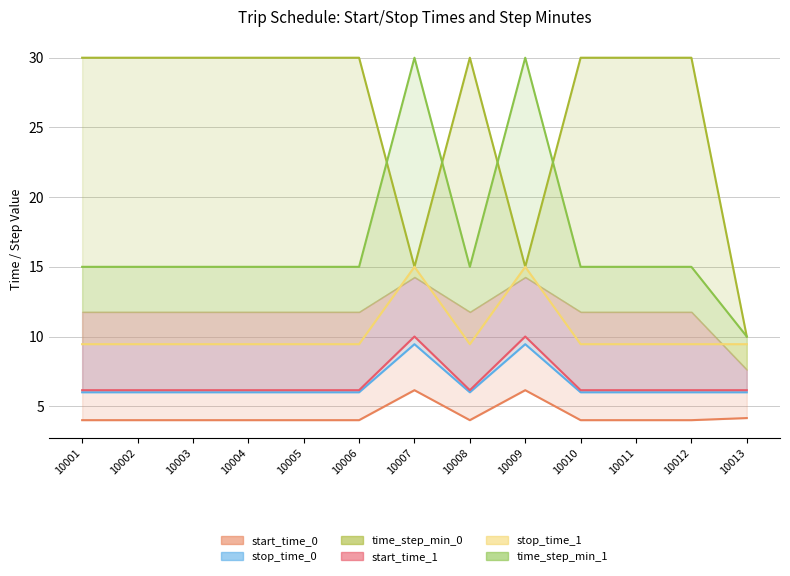

At which category does the chart reach its peak across all series?

10001